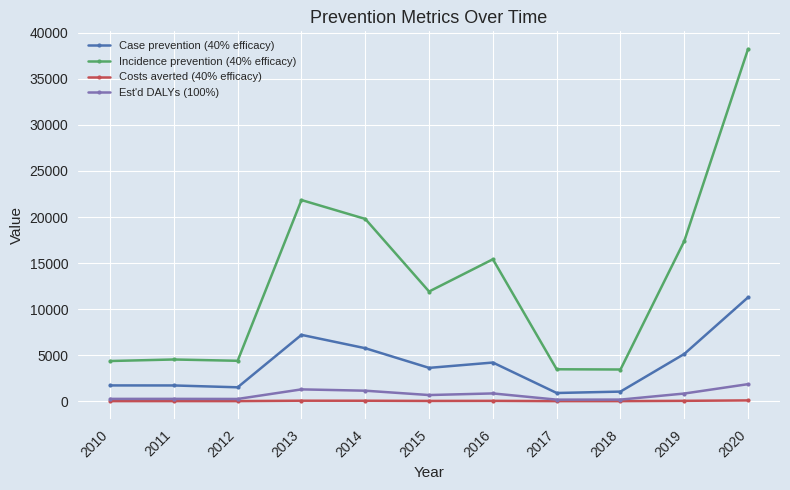

Rank the series at 2016 from highest to lowest value.

Incidence prevention (40% efficacy), Case prevention (40% efficacy), Est'd DALYs (100%), Costs averted (40% efficacy)